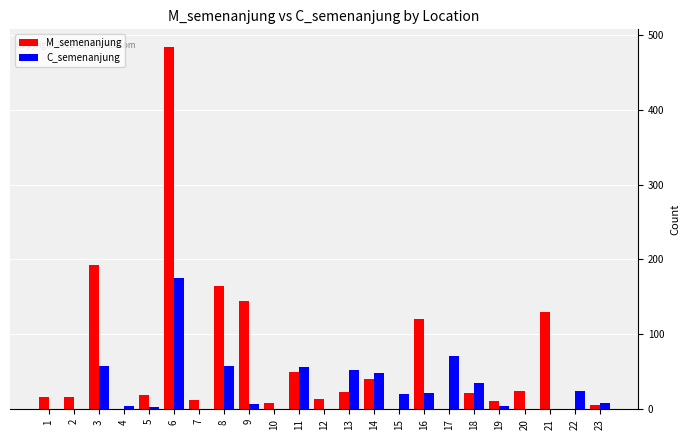

The value of M_semenanjung at 1 is 16. True or false?

True